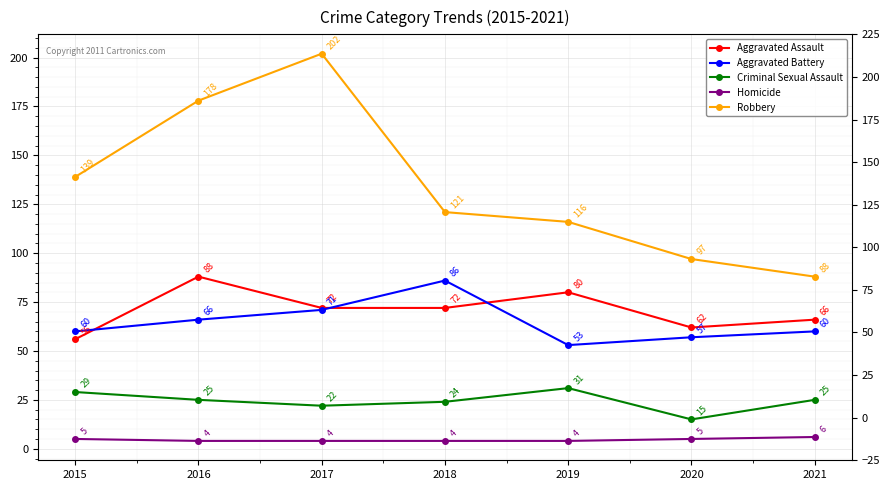

True or false: Aggravated Battery and Robbery cross at least once.

False